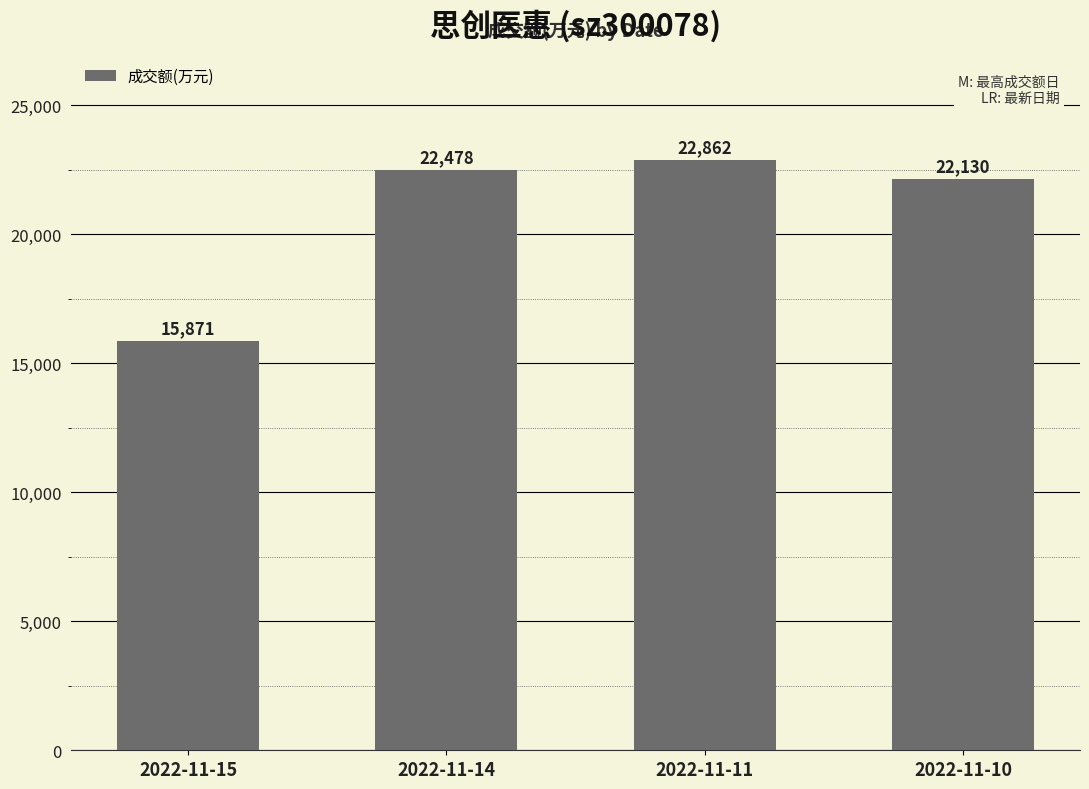

Count the number of categories in the chart.

4